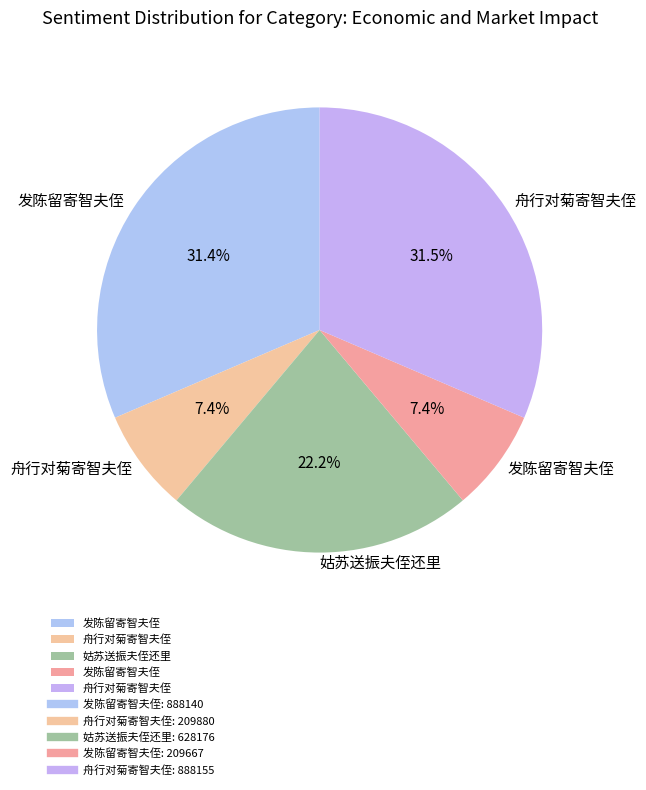

Rank the categories by value from highest to lowest.

舟行对菊寄智夫侄, 发陈留寄智夫侄, 姑苏送振夫侄还里, 舟行对菊寄智夫侄, 发陈留寄智夫侄